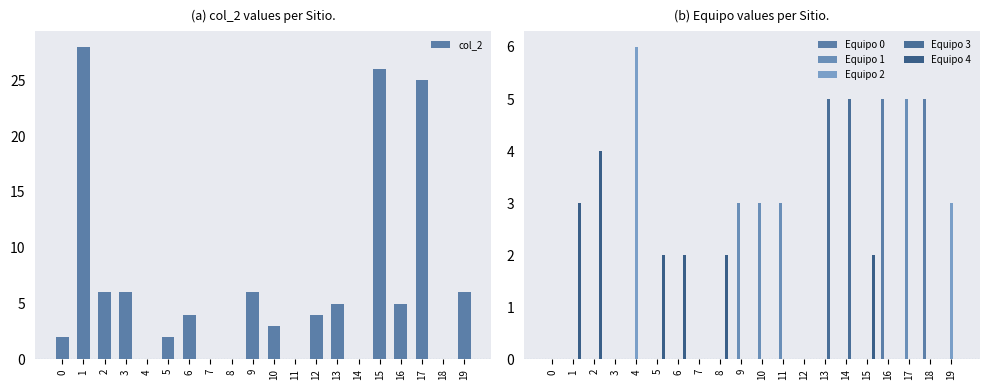

How many data points in Equipo 1 are above 0?

4